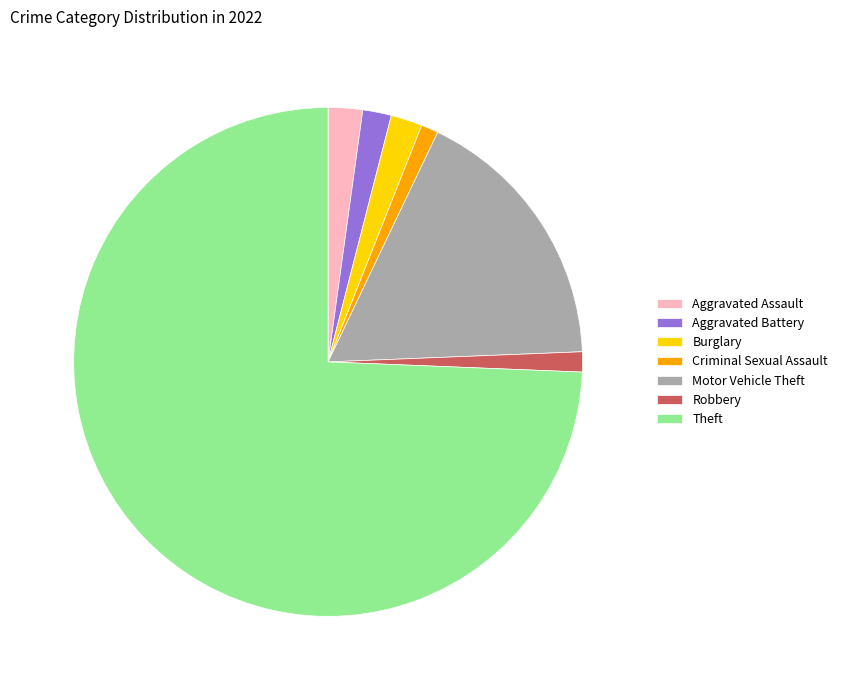

What is the largest slice in the pie chart?

Theft